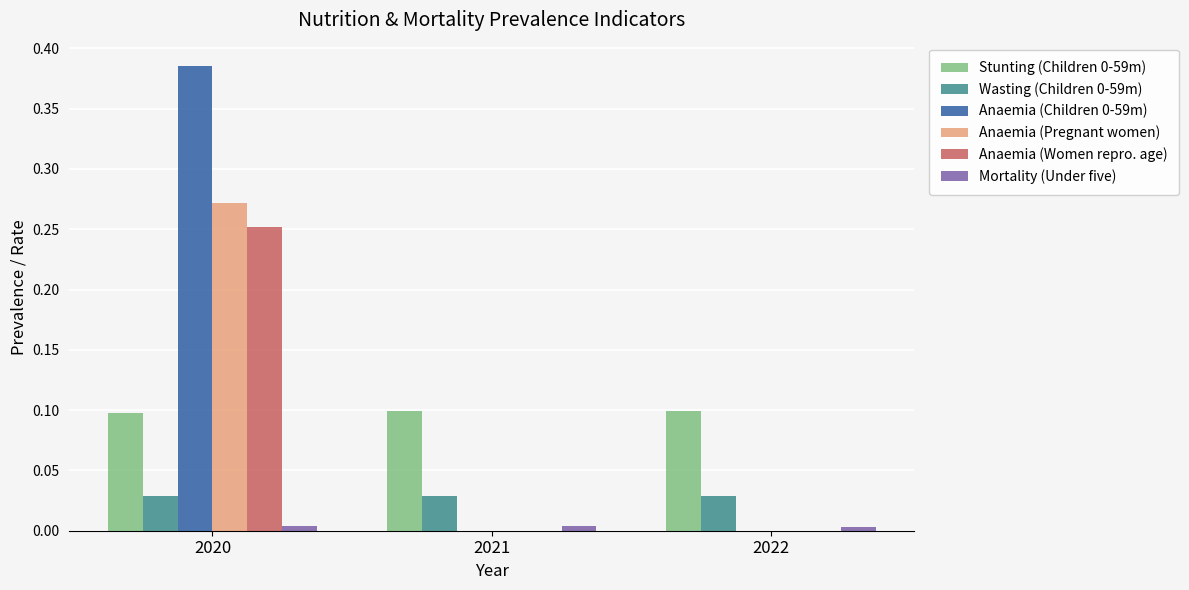

Count the number of data series in this chart.

6